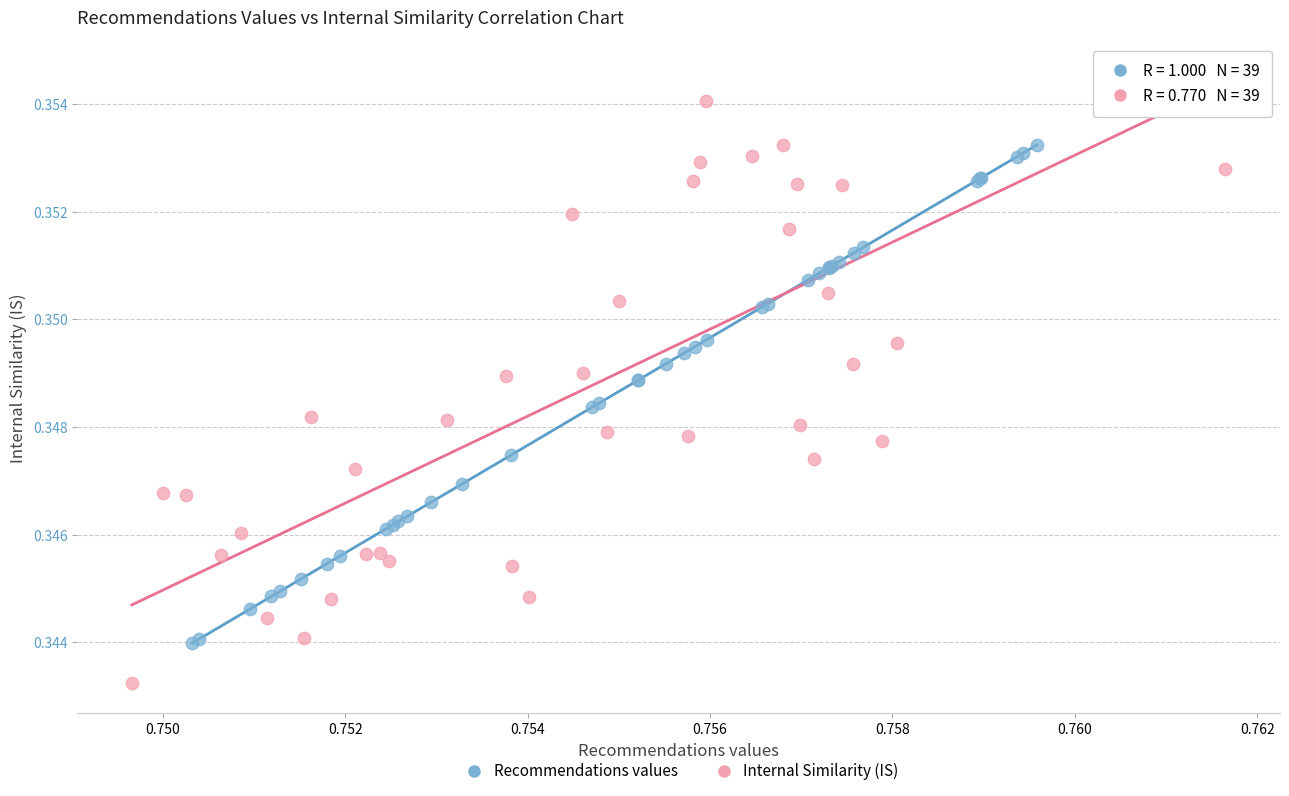

Which series contains the lowest Y value?

Internal Similarity (IS)